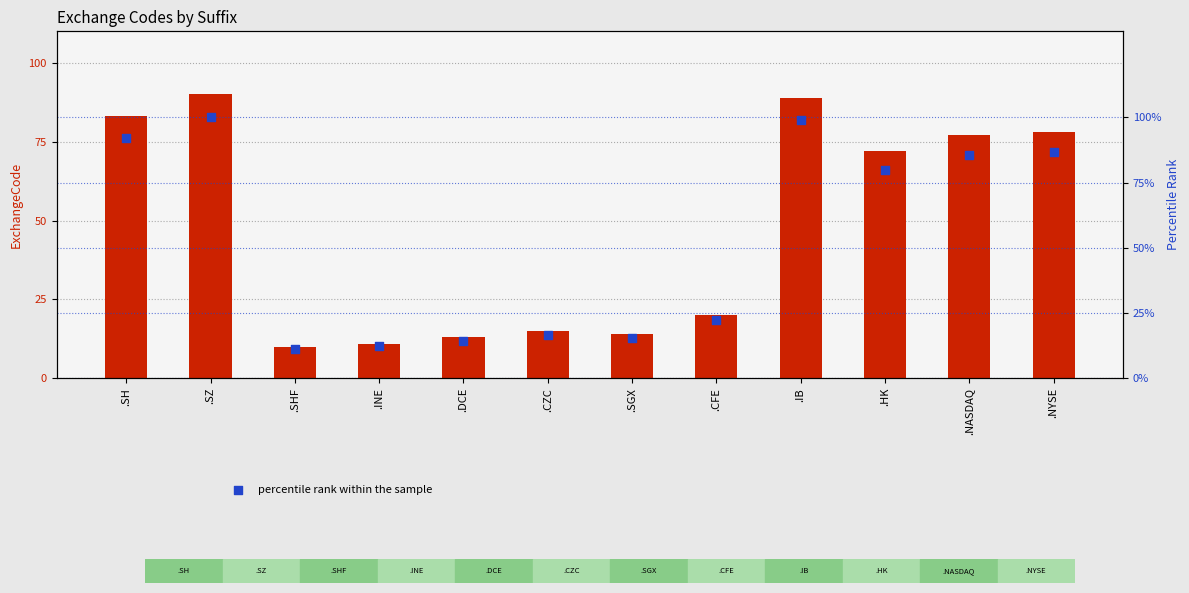

What is the total value across all series at .HK?

152.0